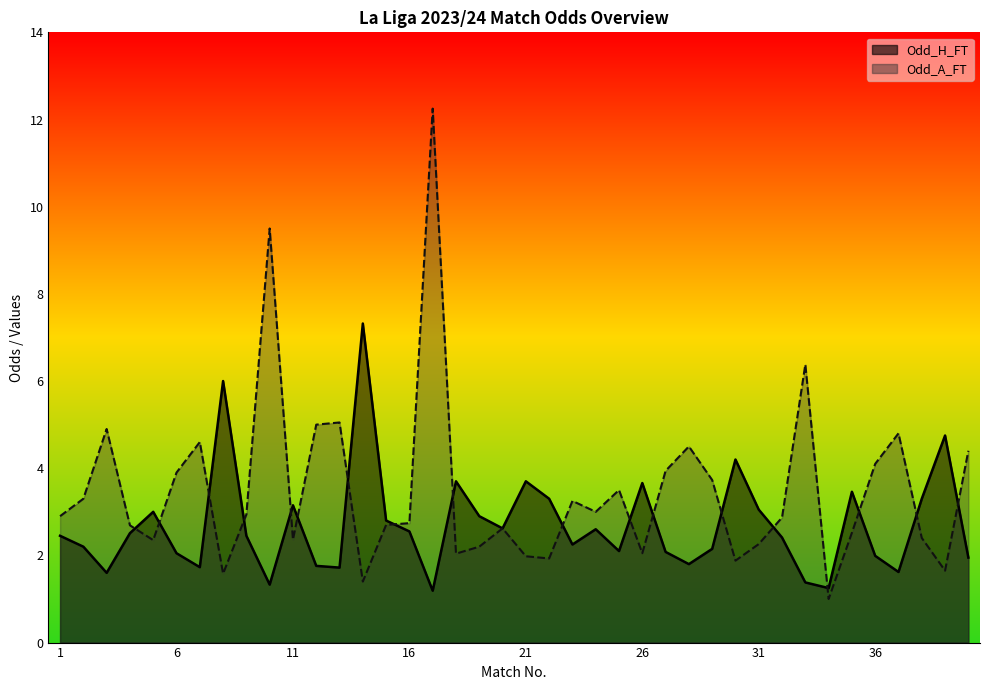

The Odd_A_FT series shows 6.2 at 29. True or false?

False